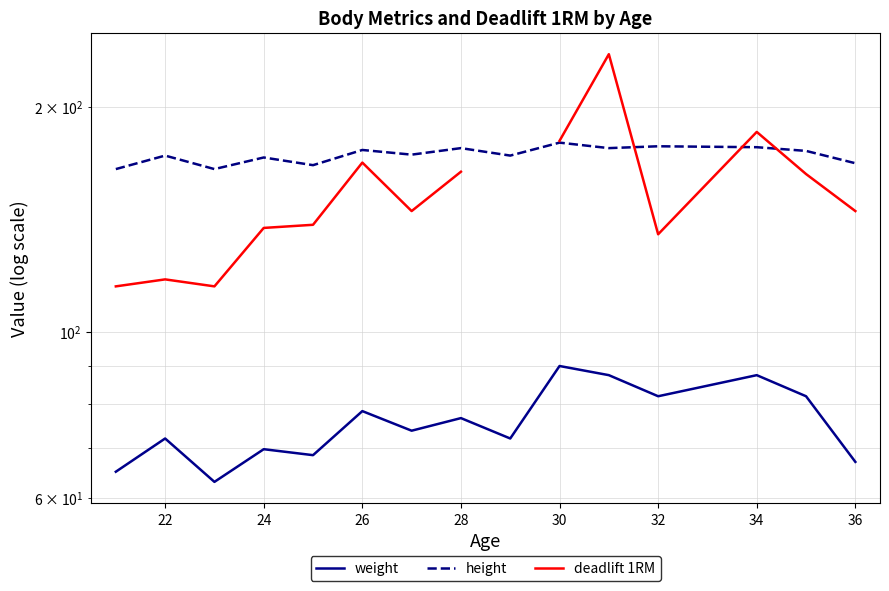

True or false: weight has more than 1 interior local peaks.

True